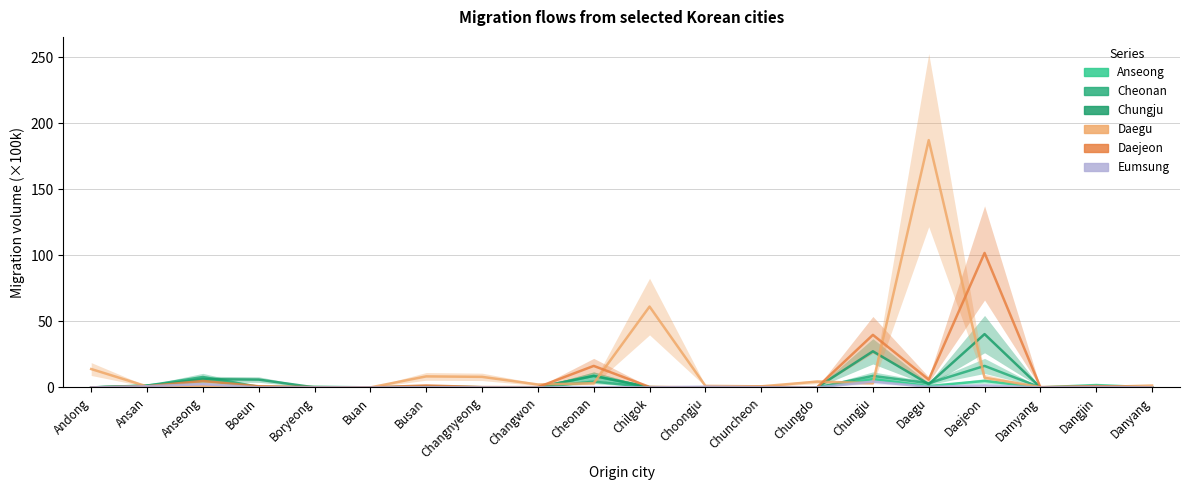

What is the label of the 1st point from the right?

Danyang